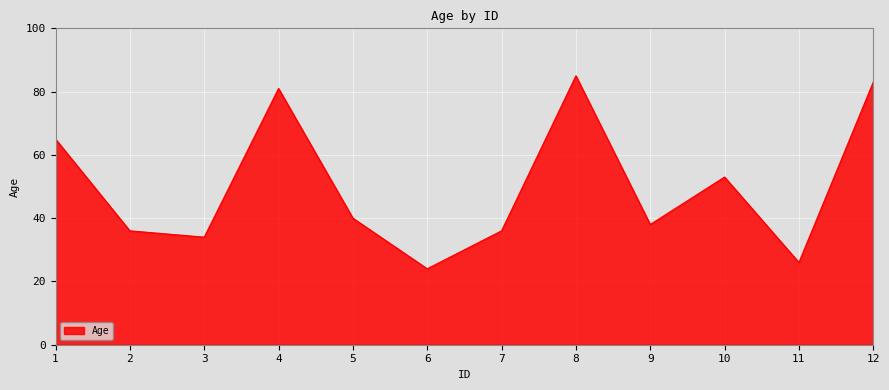

Between 6 and 10, which is larger?

10